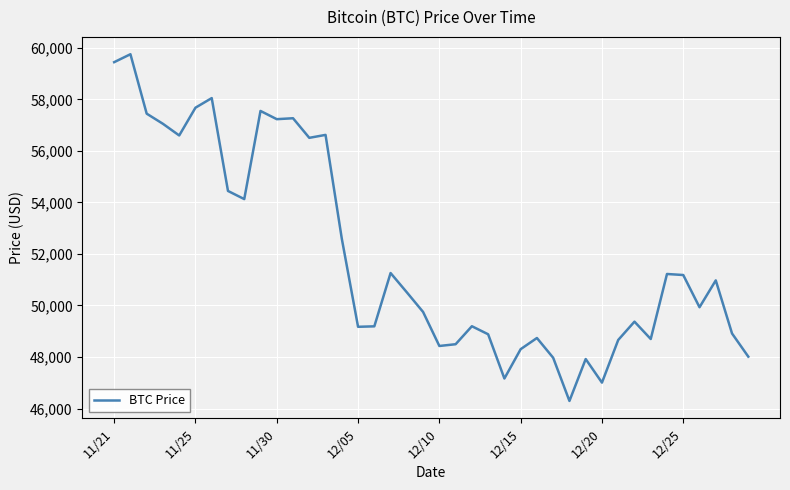

What is the smallest value displayed?

46296